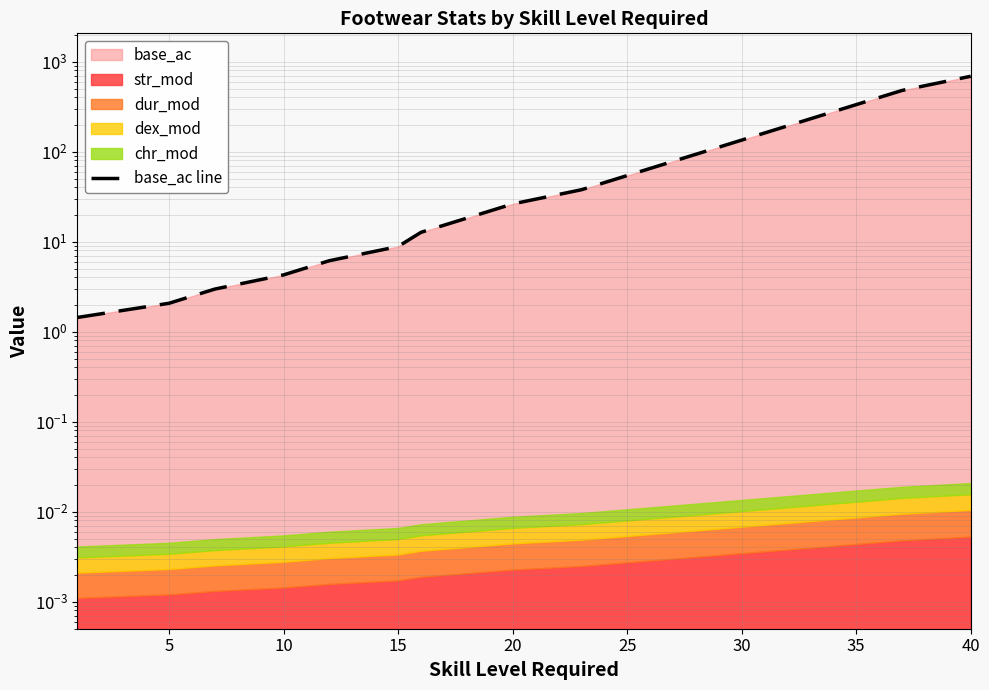

What is the minimum value shown in the chart?

1.4